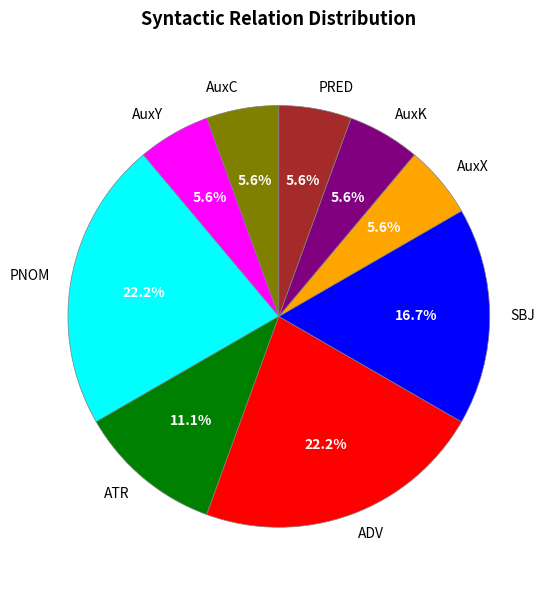

The ADV slice represents 13% of the pie. True or false?

False